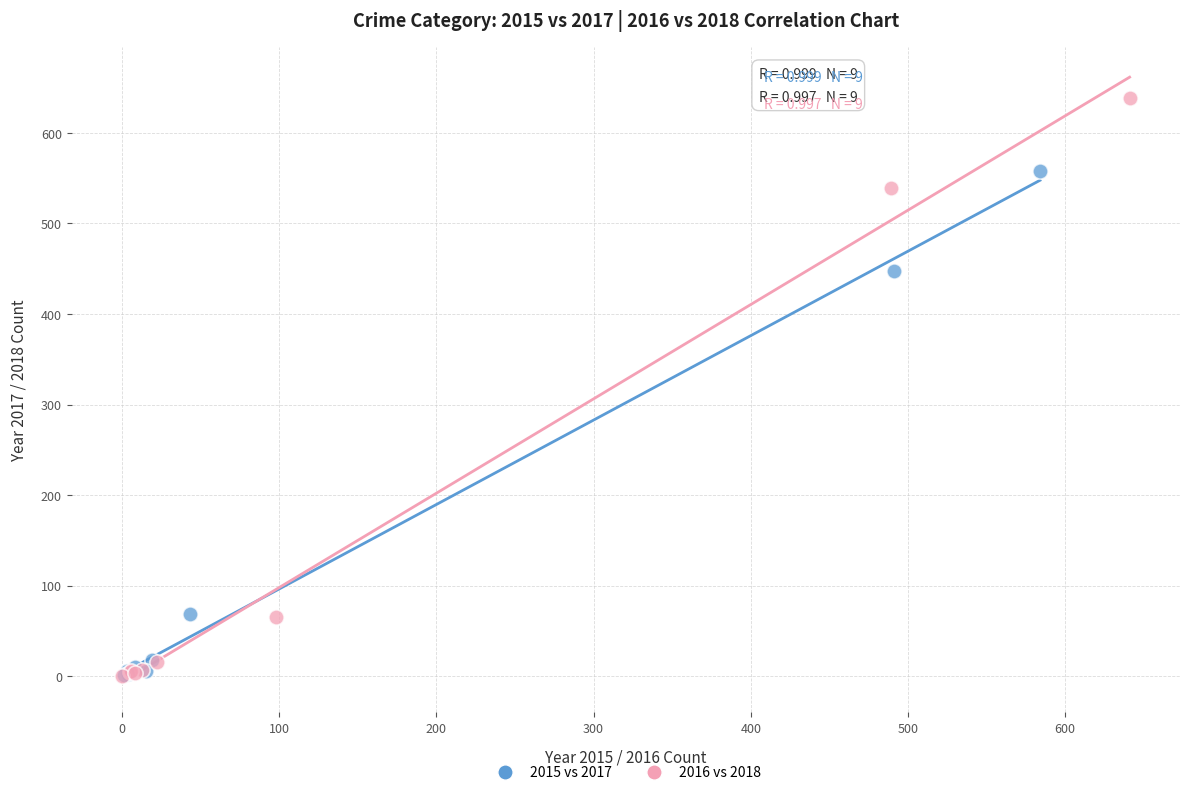

Which series has the largest Y range (max minus min)?

2016 vs 2018